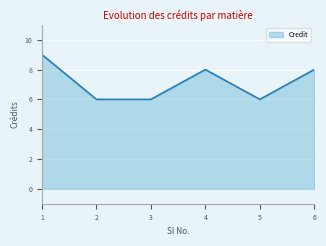

The chart shows a value of 4 at 1. True or false?

False